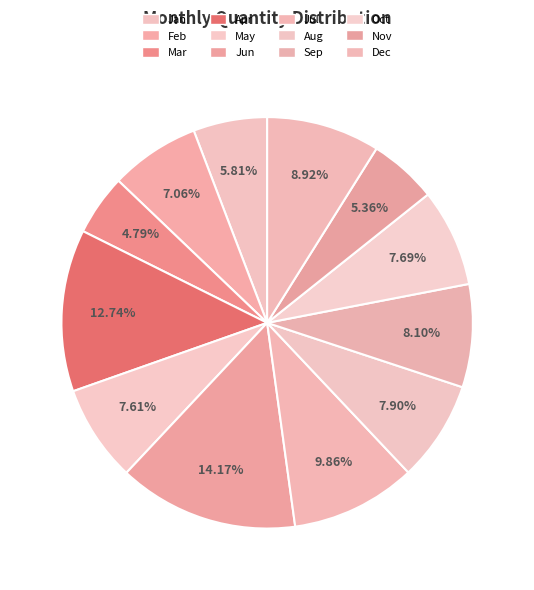

Is it true that Oct is 8% of the pie?

True